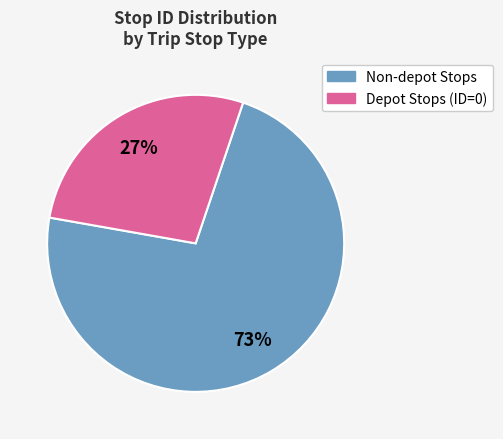

Is there any slice that represents more than half of the pie?

Yes